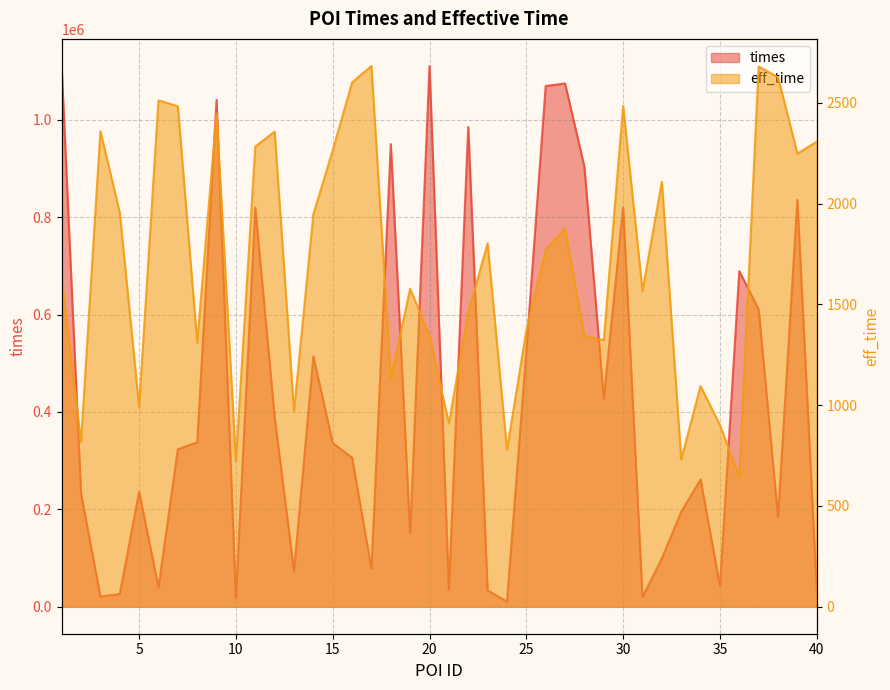

True or false: eff_time and times intersect in this chart.

False